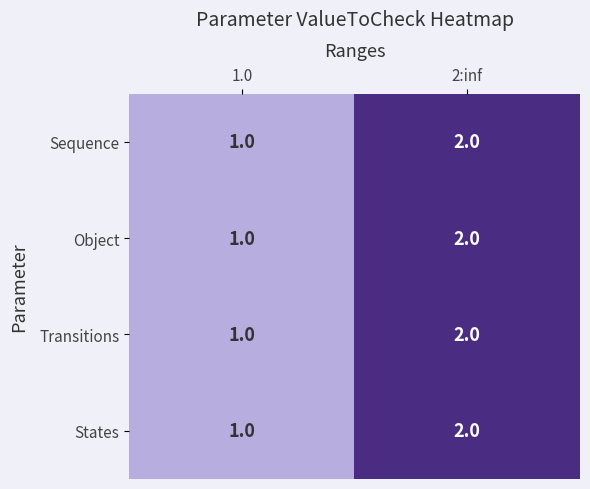

What is the sum of the Sequence values at 2:inf and 1.0?

3